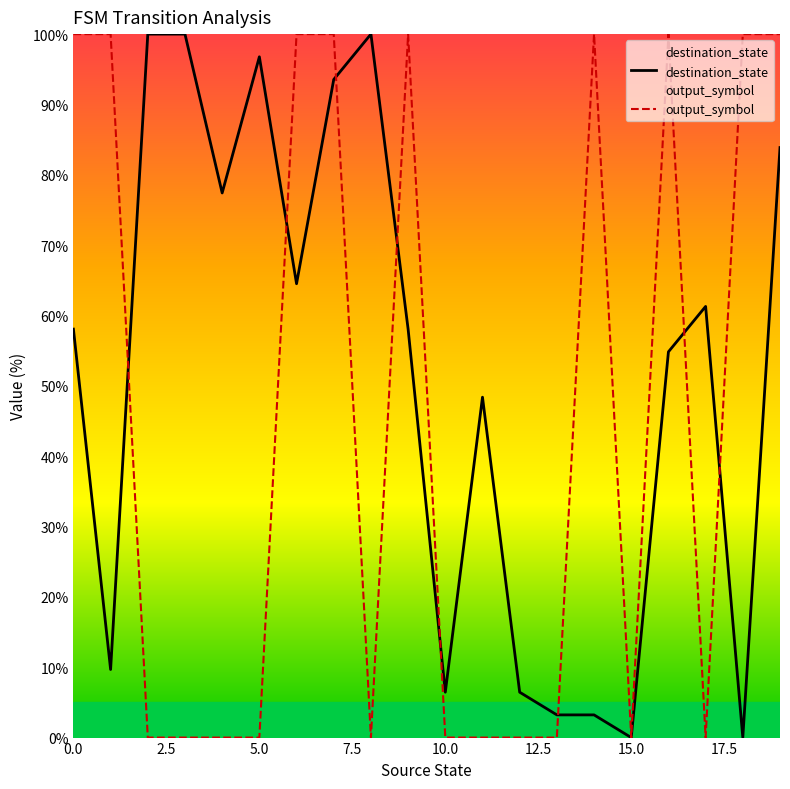

Which series ends up on top after the final intersection of destination_state and output_symbol?

output_symbol